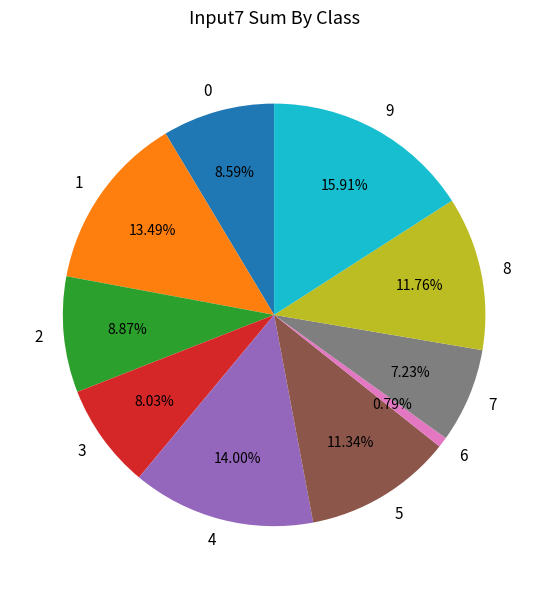

What percentage is the 5 slice, to the nearest percent?

11%